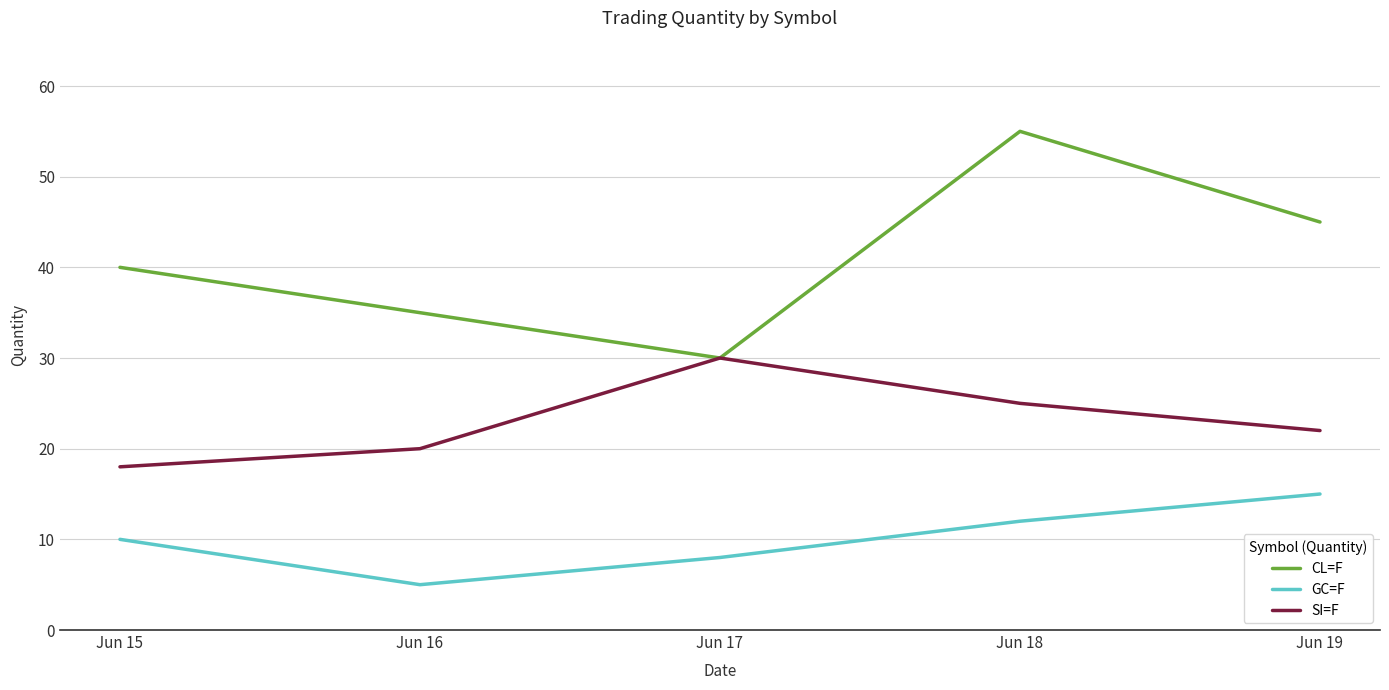

What are all the series names shown in the legend?

CL=F, GC=F, SI=F